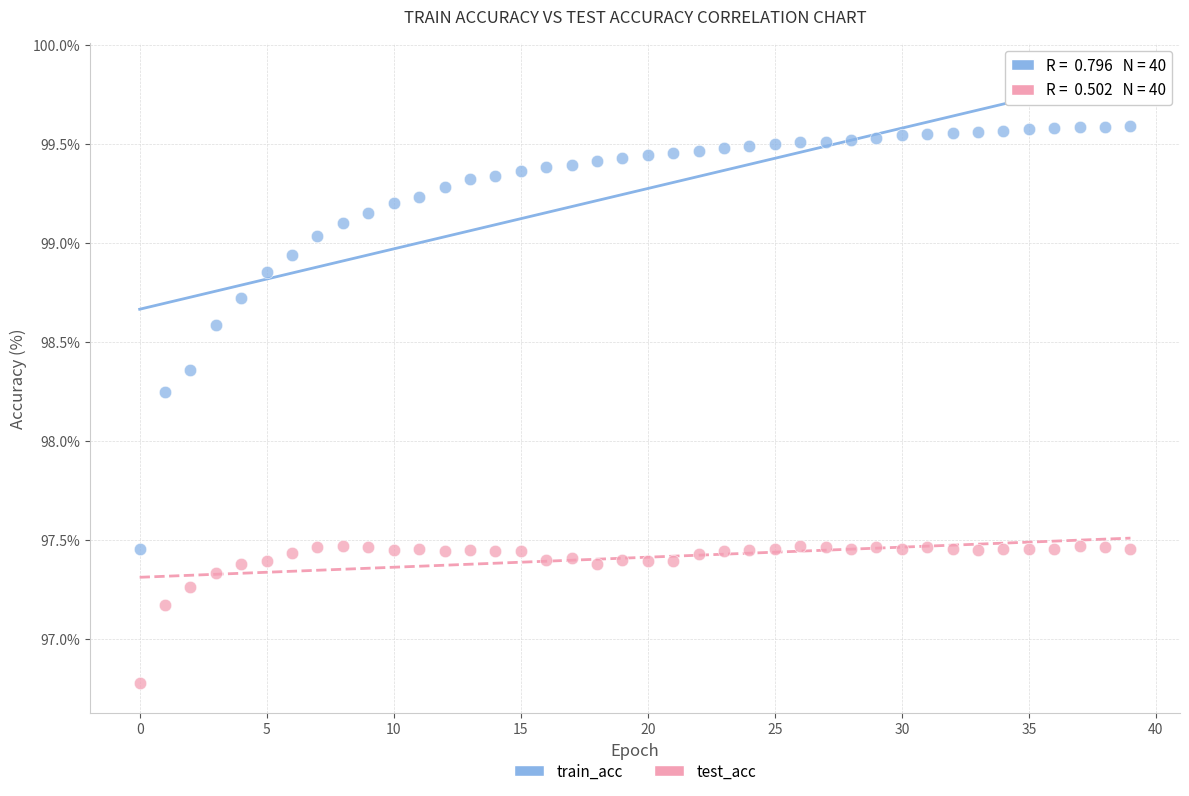

Across all data points, what is the range of Y values (max minus min)?

2.8